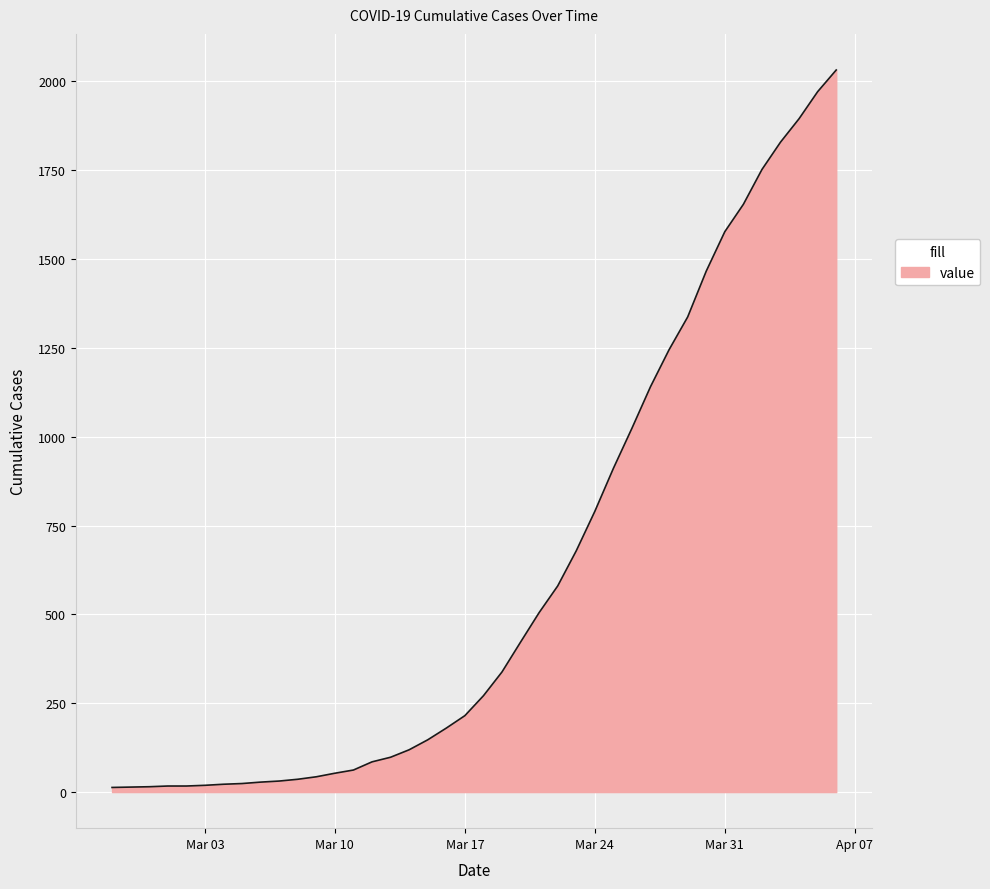

What is the difference between the maximum and minimum values?

2019